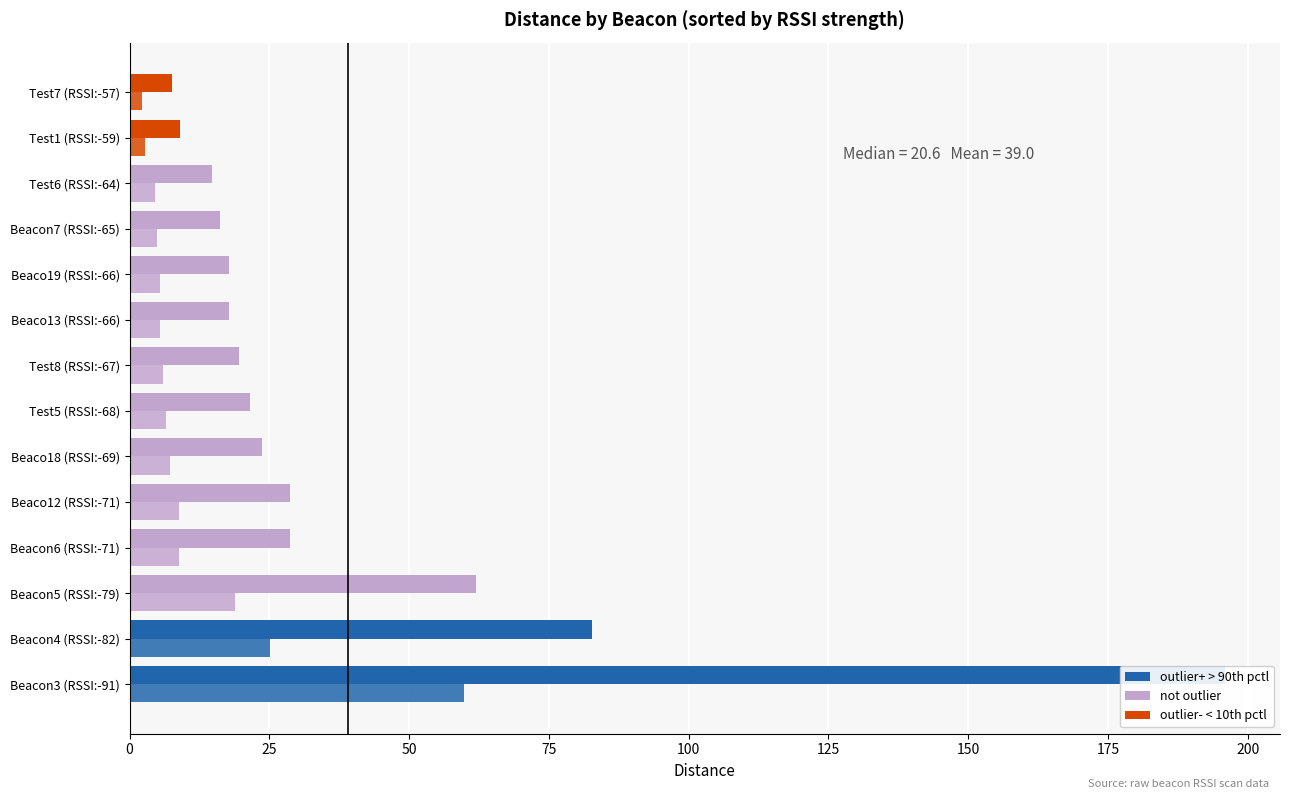

Is it true that distance (m) equals 5.4 at Beaco13 (RSSI:-66)?

True